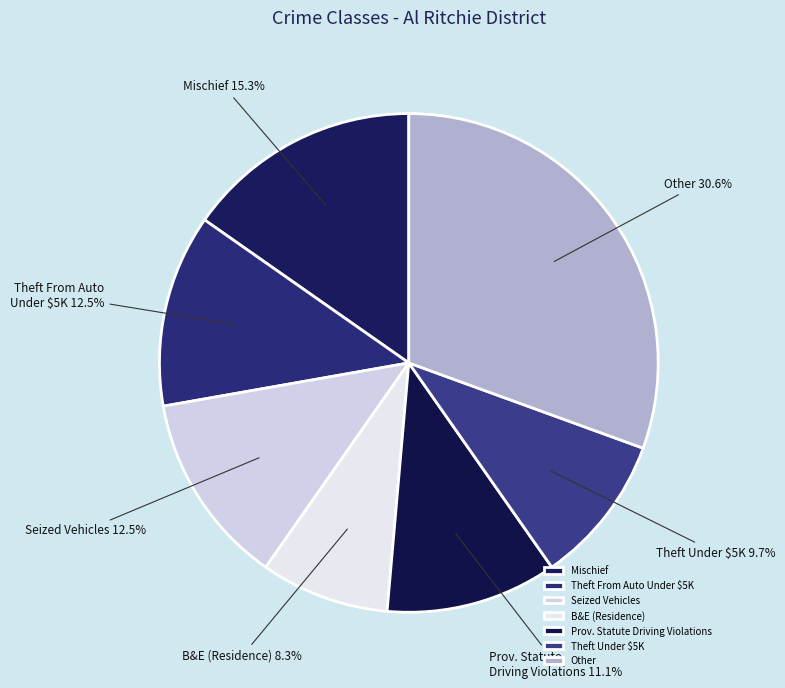

What percentage is NOT represented by Mischief?

84.7%